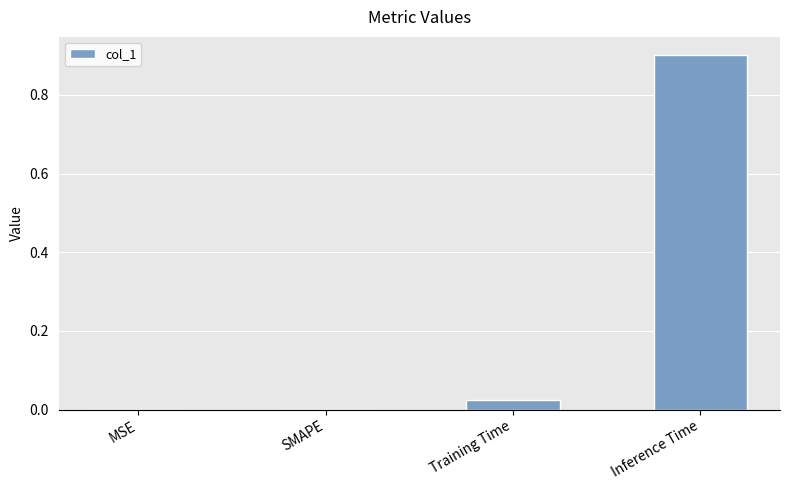

Between SMAPE and Inference Time, which is larger?

Inference Time